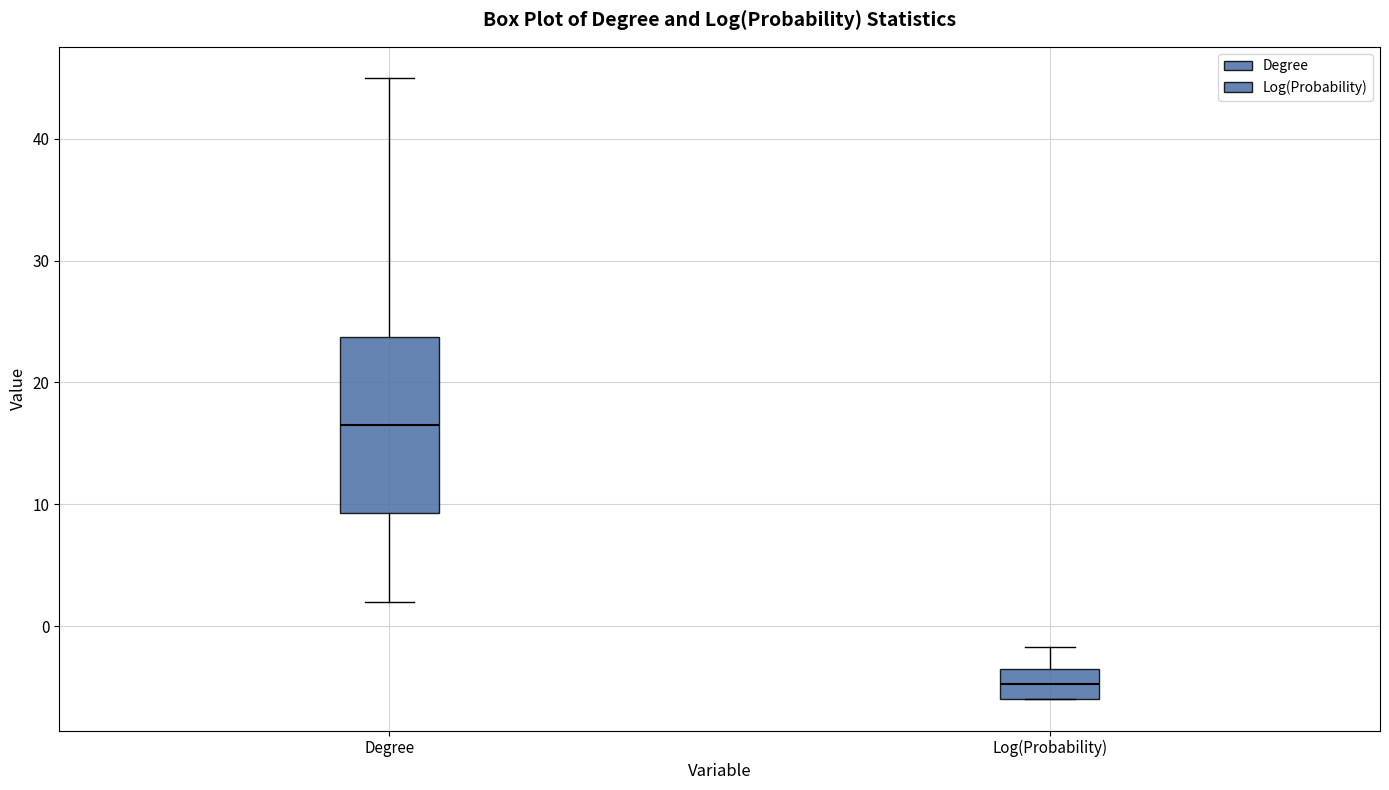

Reading left to right, read every box against the y-axis: the position of its median line, the range the box covers, and the ends of its whiskers. The values are not printed on the chart, so give them approximately, as read against the axis.

Degree: median 17, box 9 to 24, whiskers 2 to 45
Log(Probability): median -5, box -6 to -4, whiskers -6 to -2